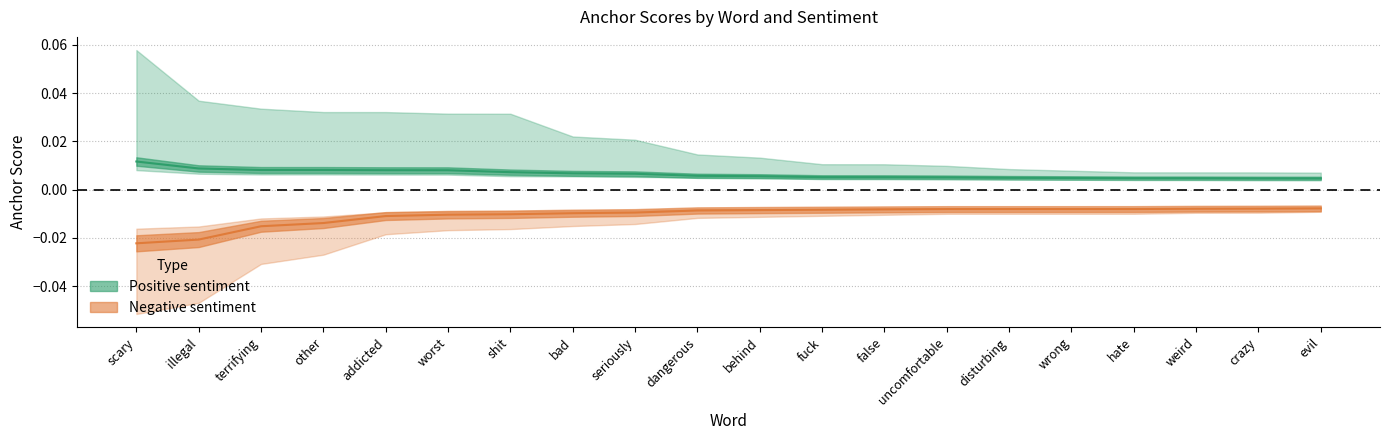

What position from the right is behind?

10